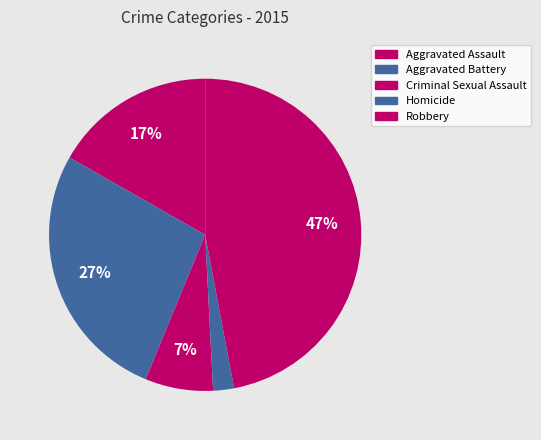

Is it true that Aggravated Battery is 41% of the pie?

False